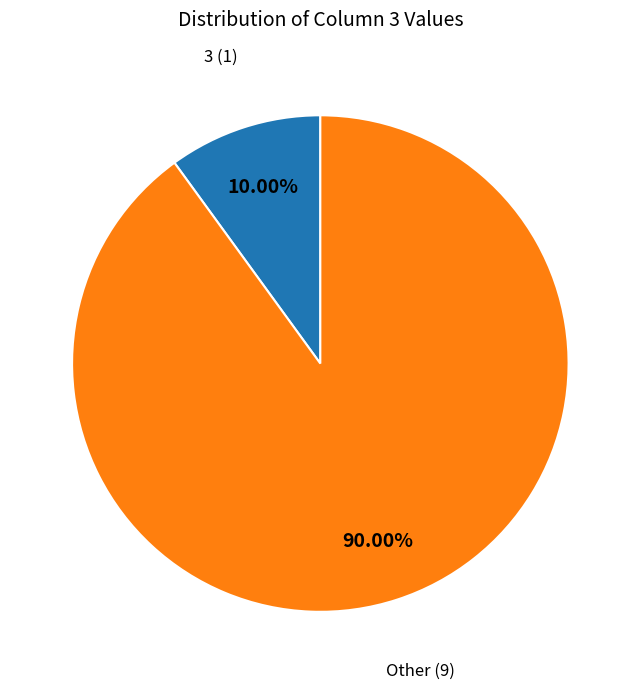

Is there any slice that represents more than half of the pie?

Yes